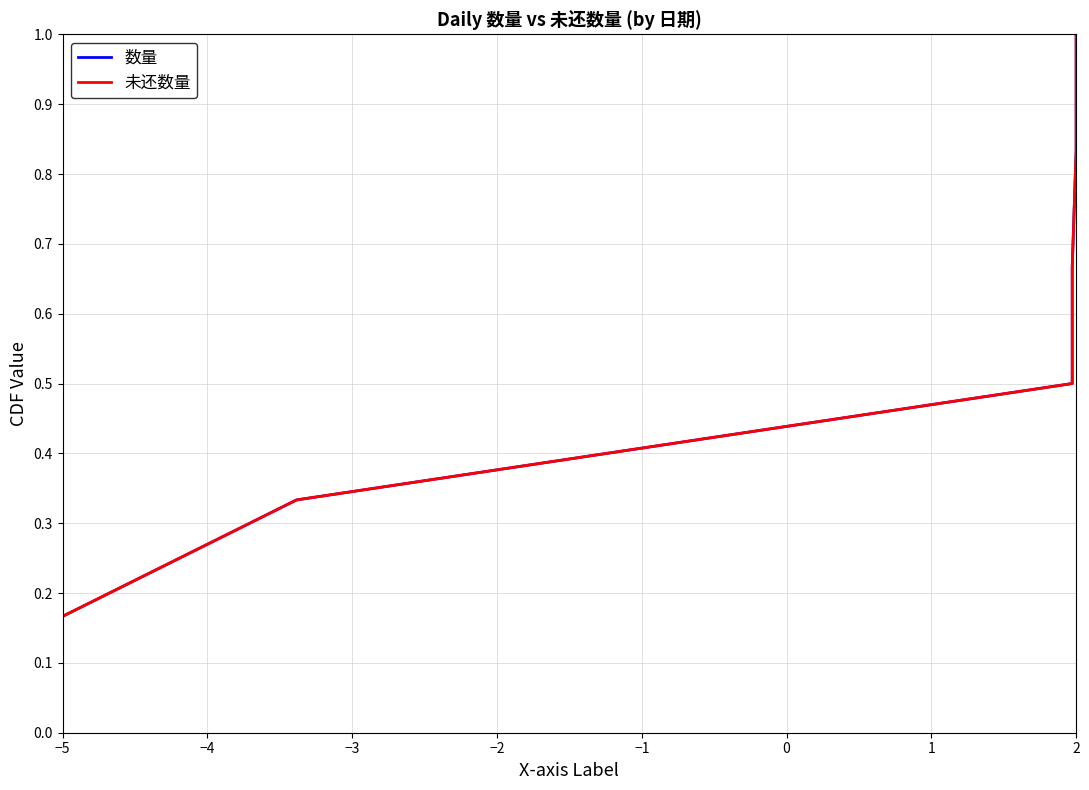

True or false: 未还数量 and 数量 intersect in this chart.

False